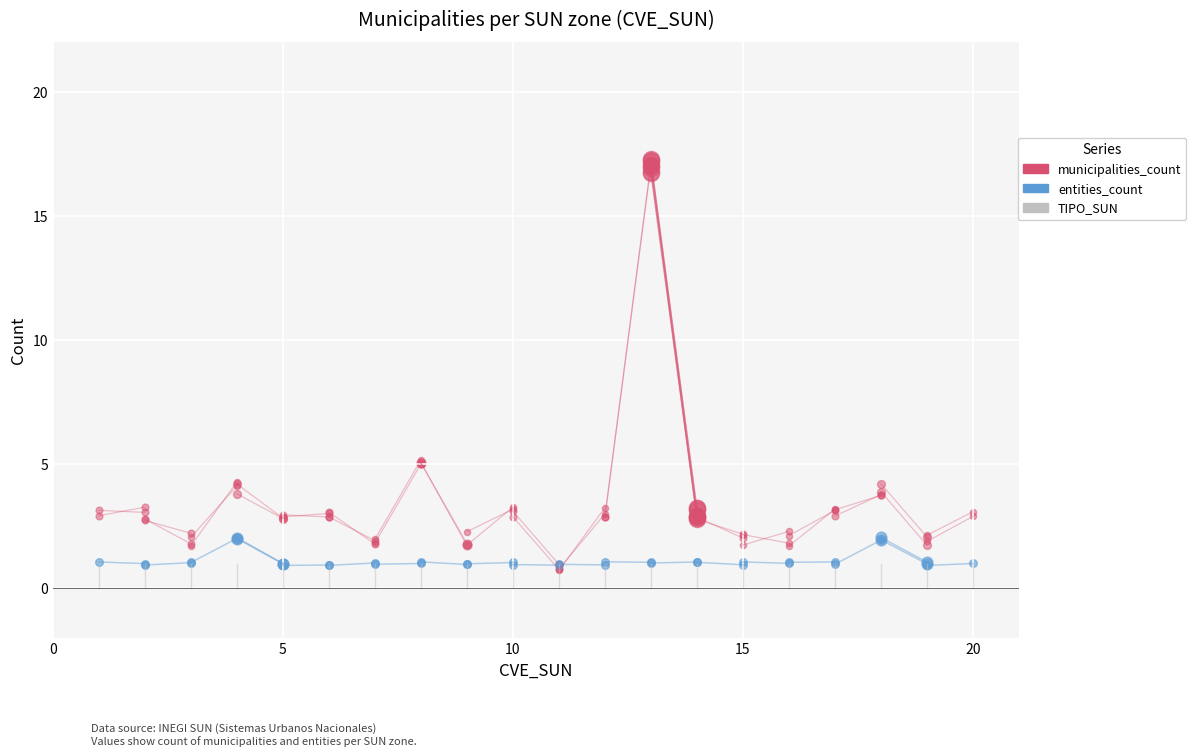

Which series reaches the maximum Y coordinate?

municipalities_count